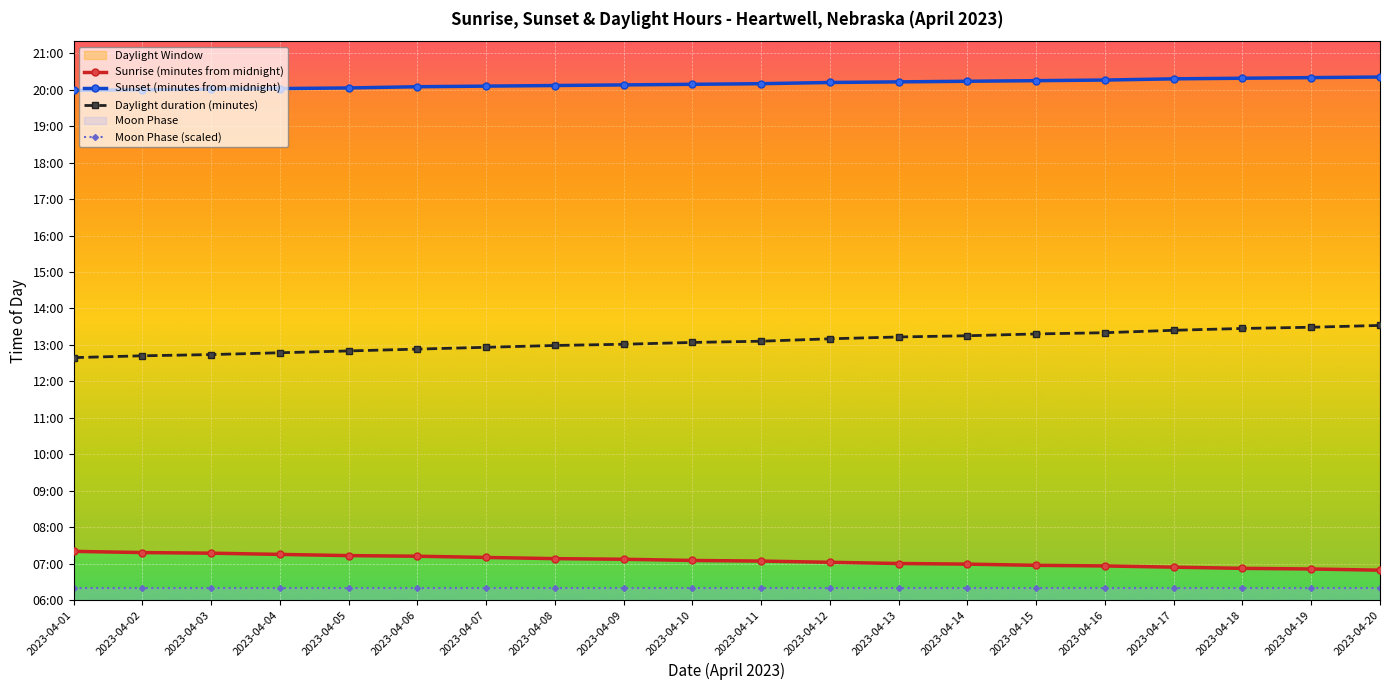

How many data points does each series have?

20